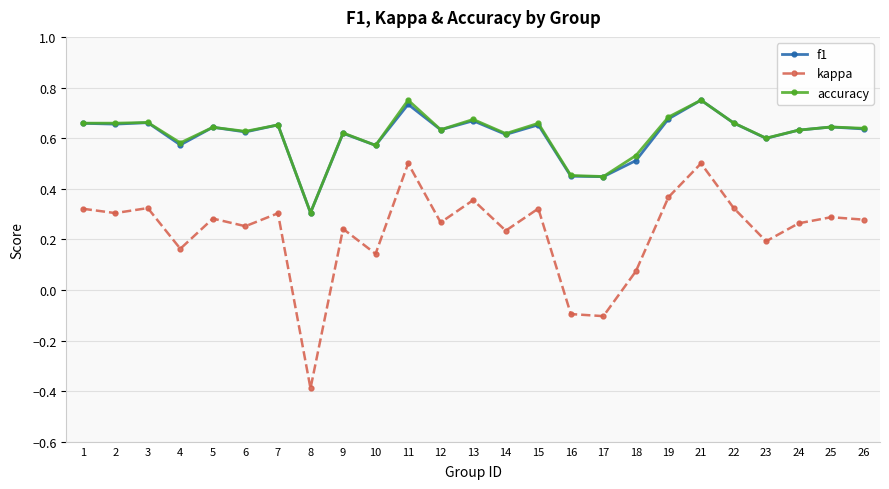

Is the value of f1 at 15 greater than the value of accuracy at 19?

No